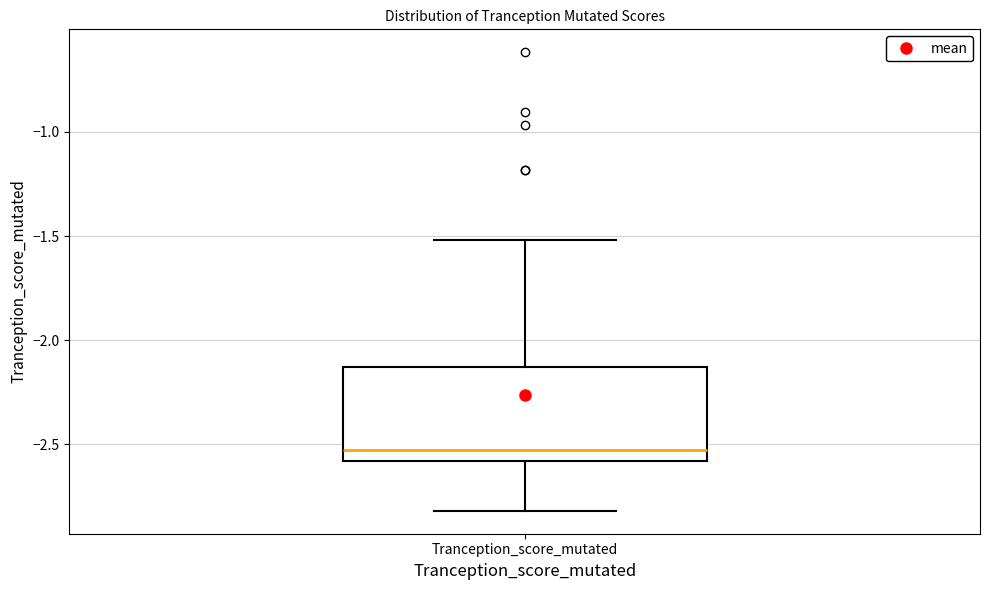

Transcribe this box plot: give where the median line is, the range the box spans, and where the two whiskers end, as read against the y-axis. The values are not printed on the chart, so give them approximately, as read against the axis.

median -2.55, box -2.60 to -2.15, whiskers -2.80 to -1.50